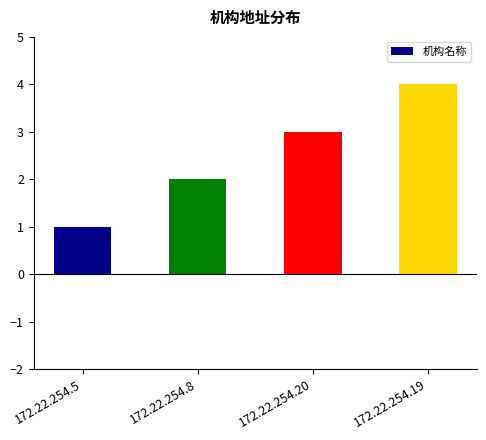

Between 172.22.254.5 and 172.22.254.20, which is larger?

172.22.254.20